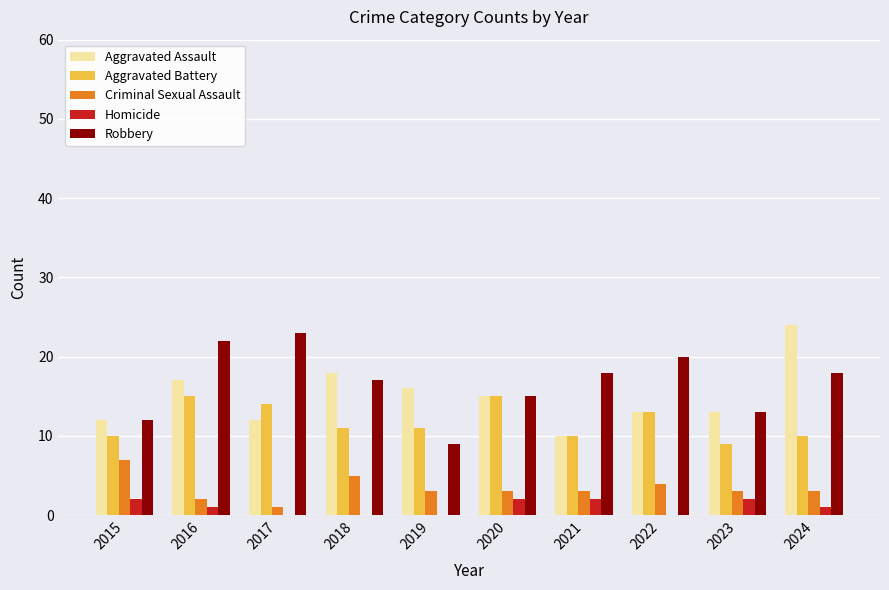

Is the value of Robbery at 2024 greater than the value of Homicide at 2022?

Yes